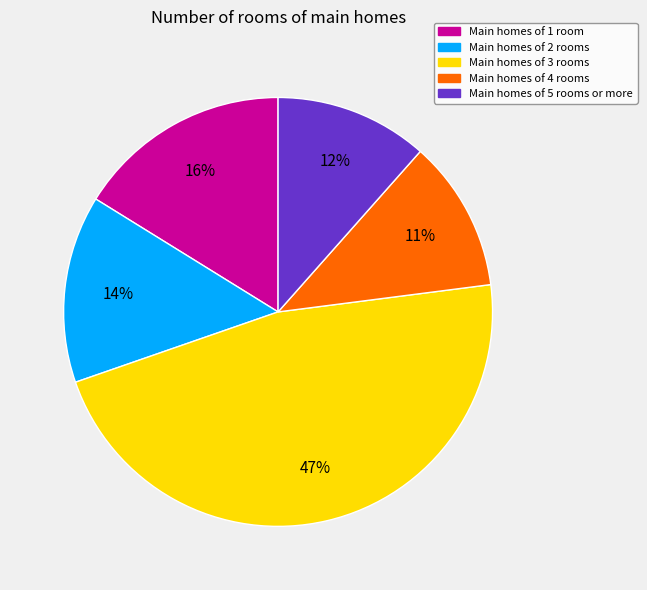

To the nearest percent, what is the average slice percentage?

20%